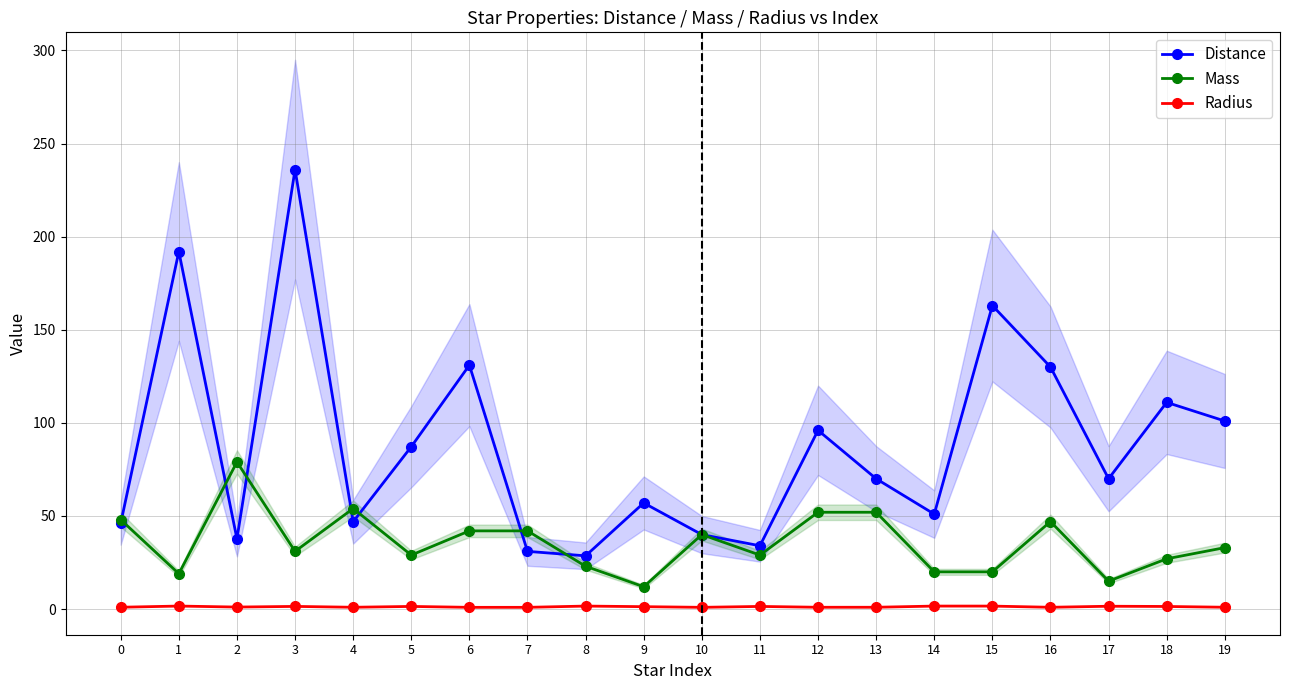

How many times do Mass and Distance cross each other?

7